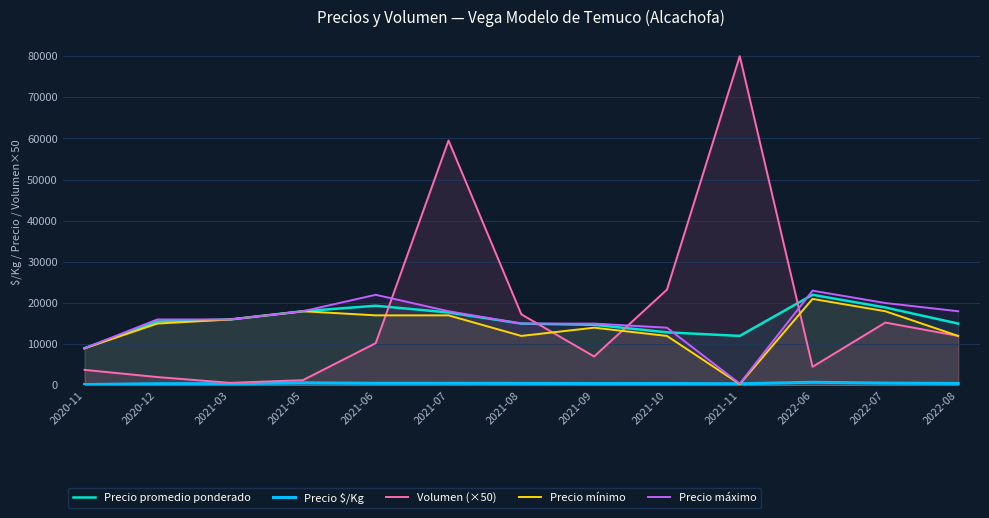

What is the spread (max minus min) of values at 2020-12?

15612